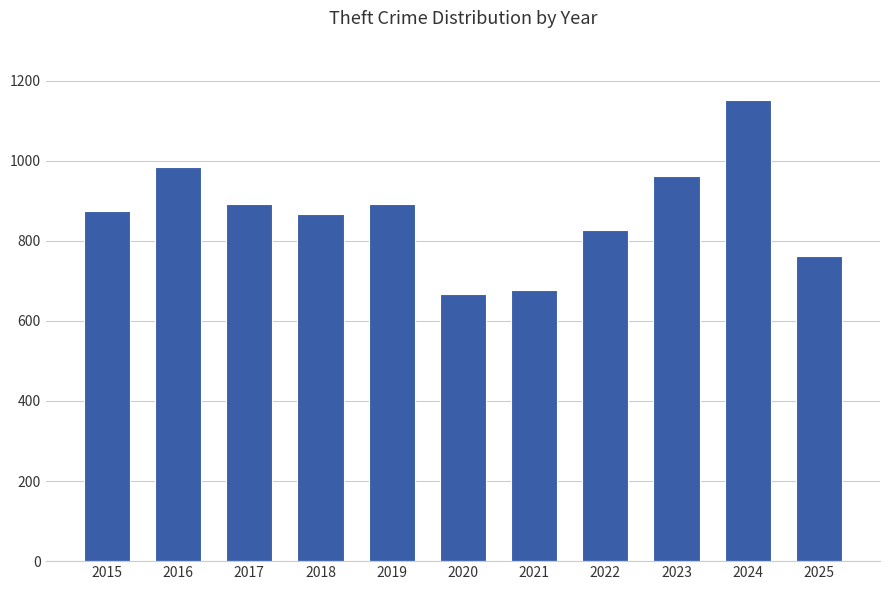

Is it true that the value at 2018 is 868?

True